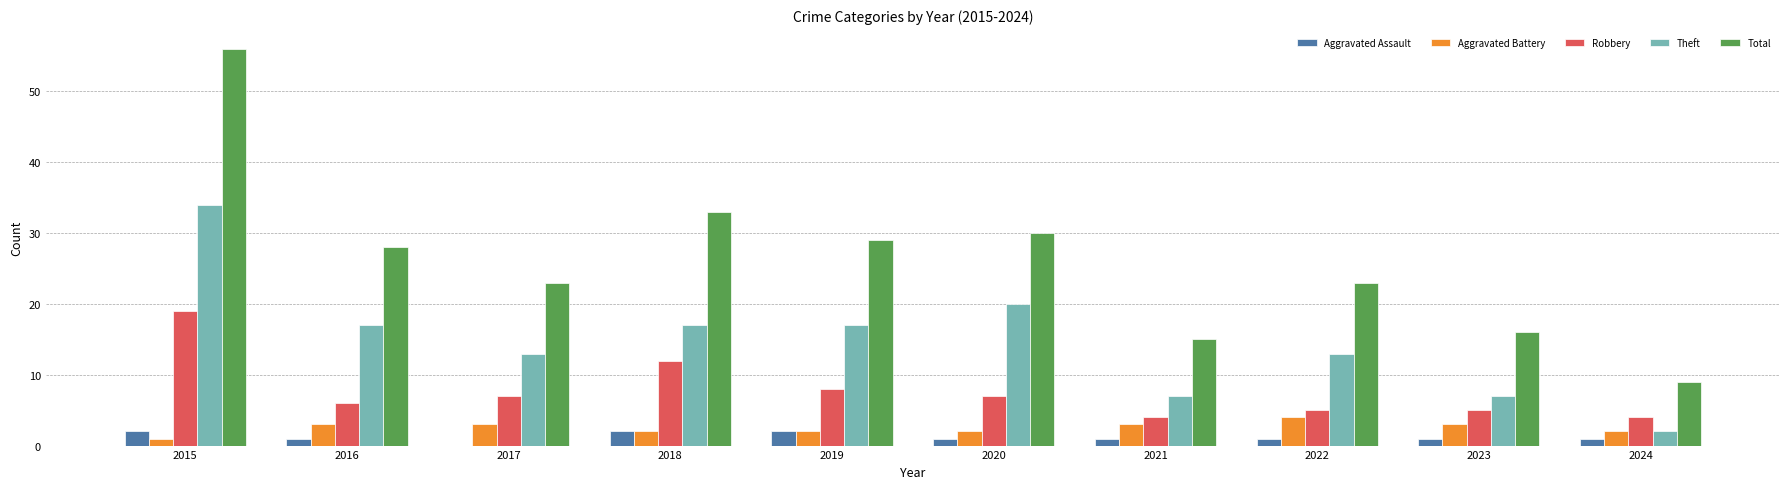

Which series has the largest total across all categories?

Total